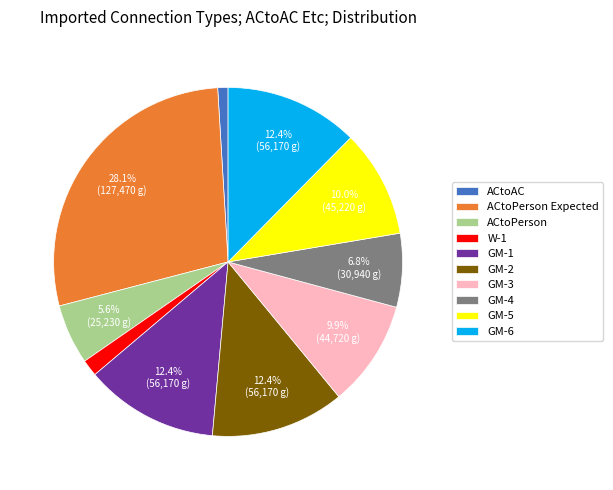

What is the smallest slice in the pie chart?

ACtoAC